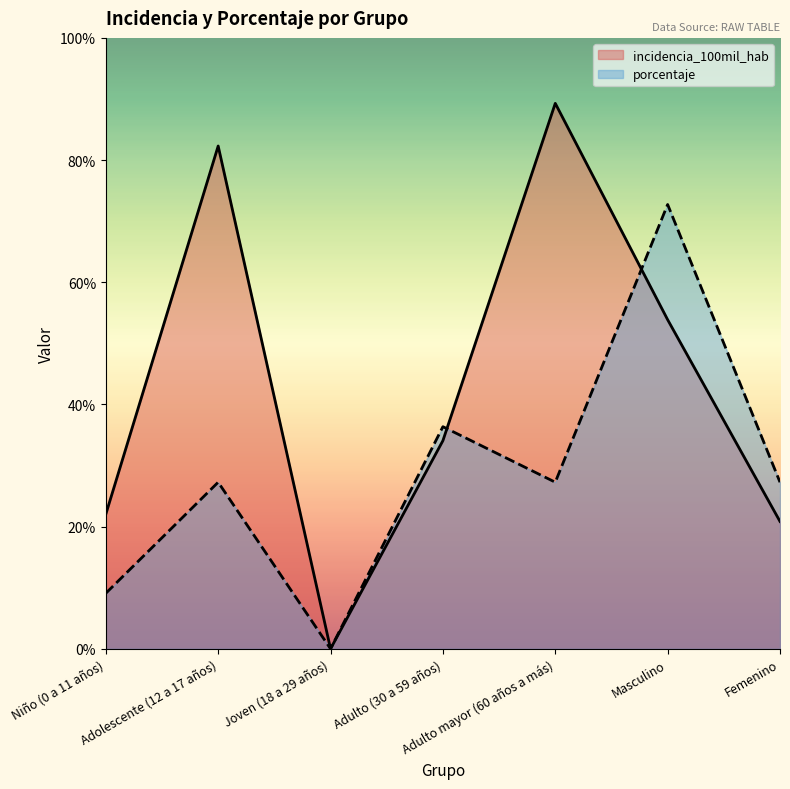

How many interior local peaks does the incidencia_100mil_hab series have?

2